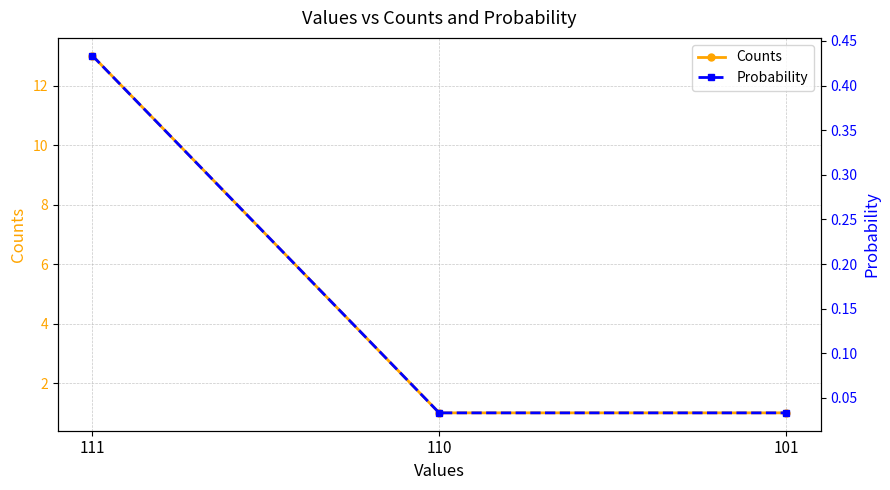

The value of Probability at 110 is 0.0. True or false?

True